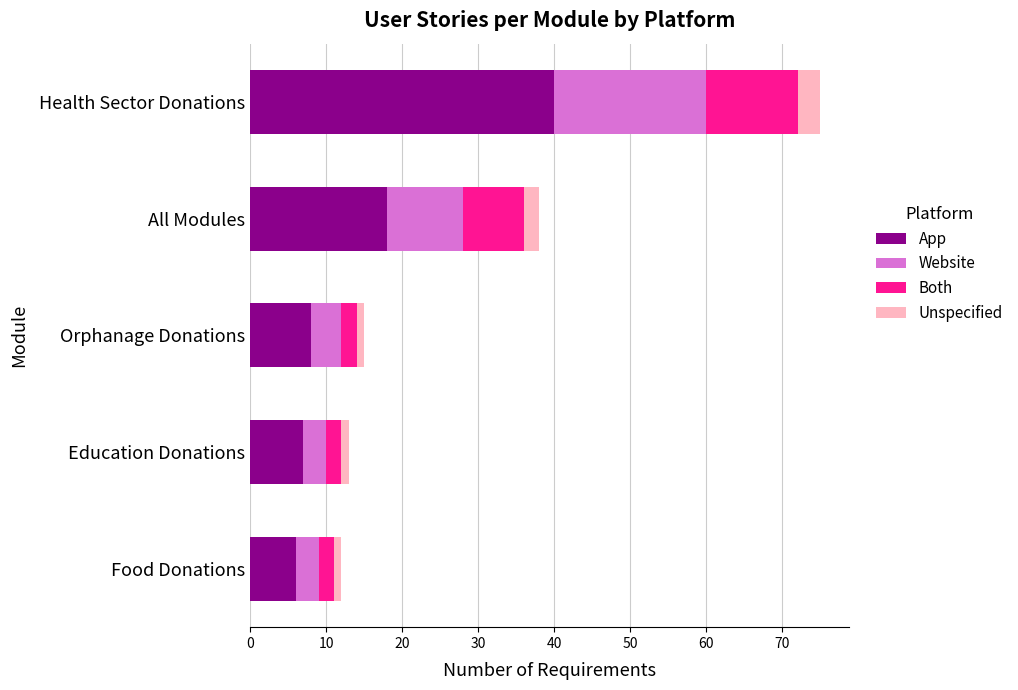

At which category is the sum across all series the highest?

Health Sector Donations